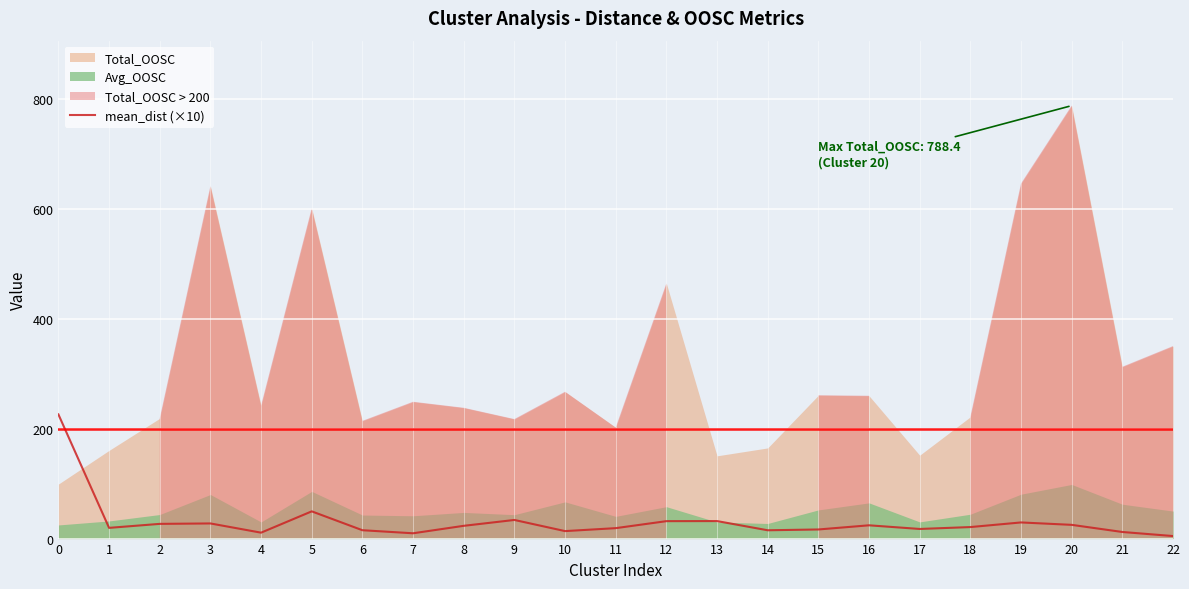

What is the smallest value displayed?

4.6